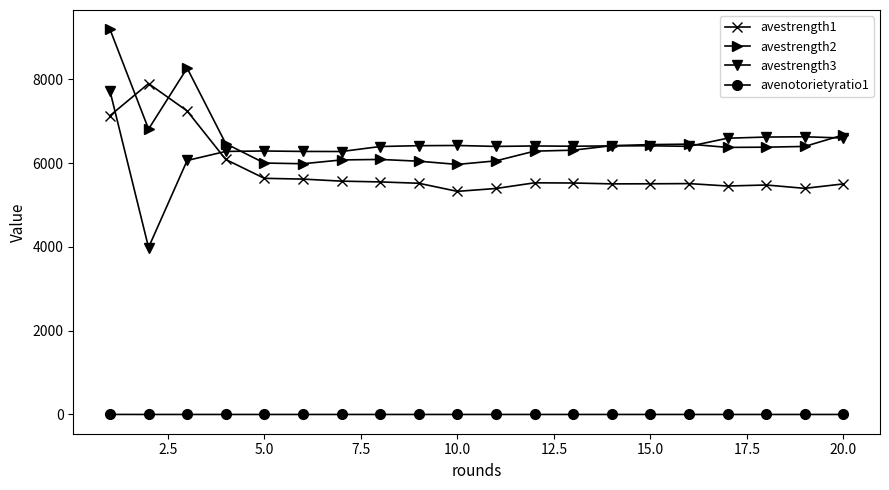

True or false: avestrength3 has more than 1 points higher than both neighbors.

True